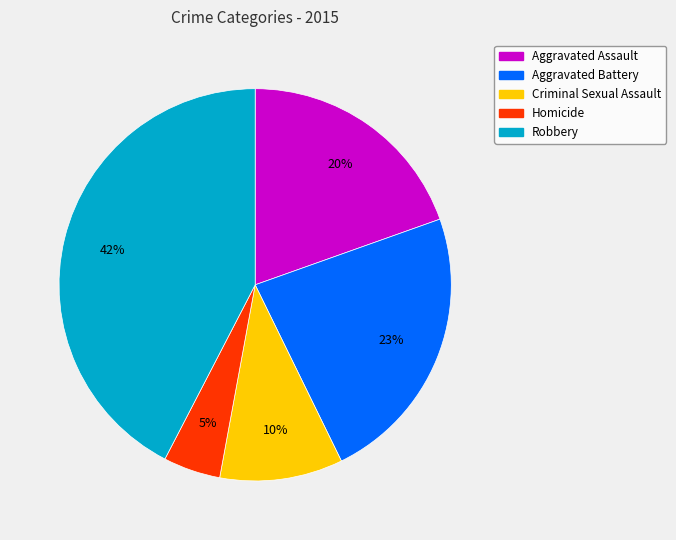

To the nearest percent, what percentage of the pie is Robbery?

42%